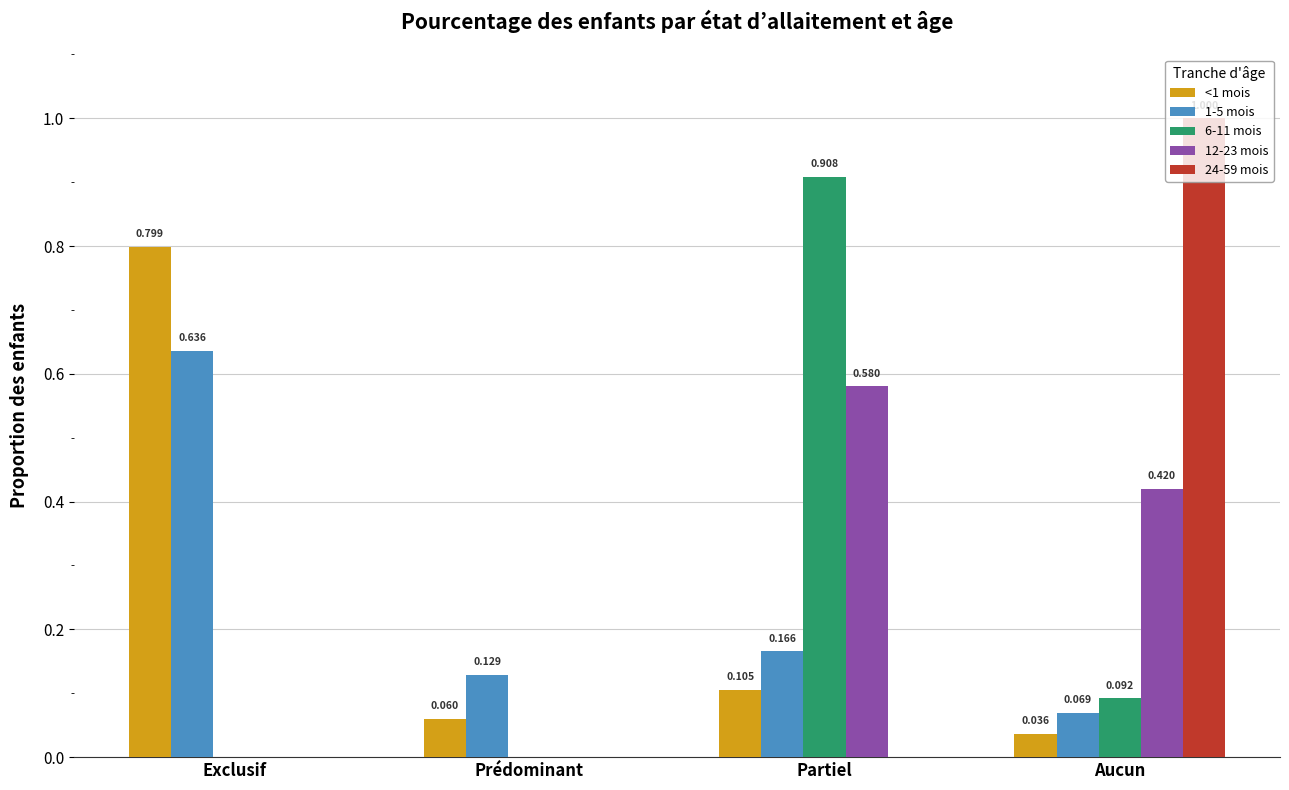

Which category has the highest value across all series?

Aucun